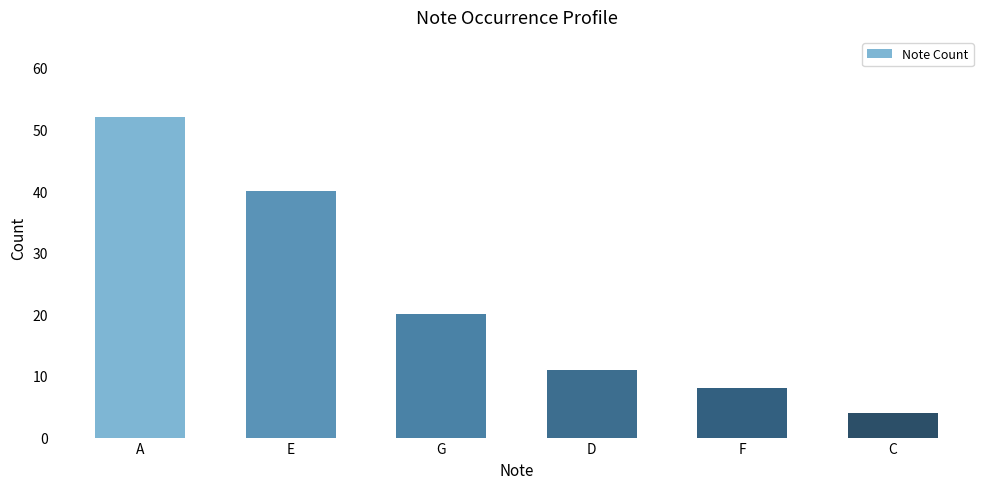

What is the label of the 1st bar from the right?

C